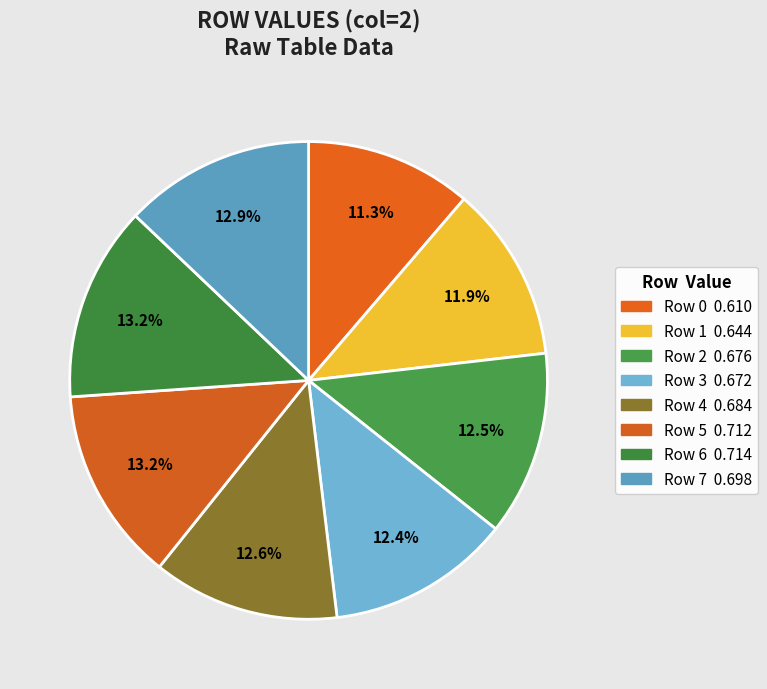

What percentage is the Row 5 slice, to the nearest percent?

13%